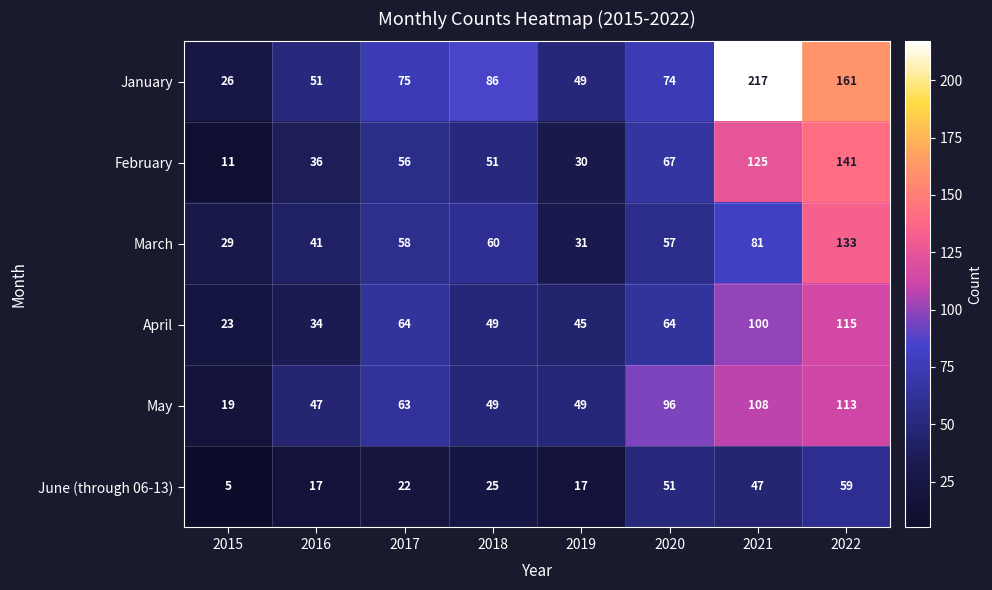

At which category is the sum across all series the highest?

2022